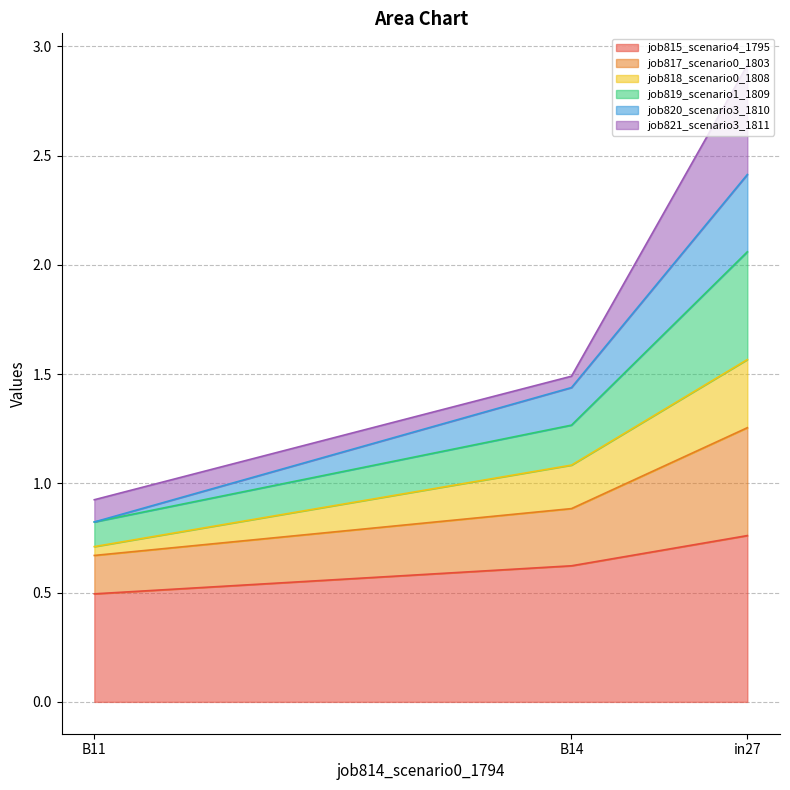

Which category has the highest value in the job815_scenario4_1795 series?

in27